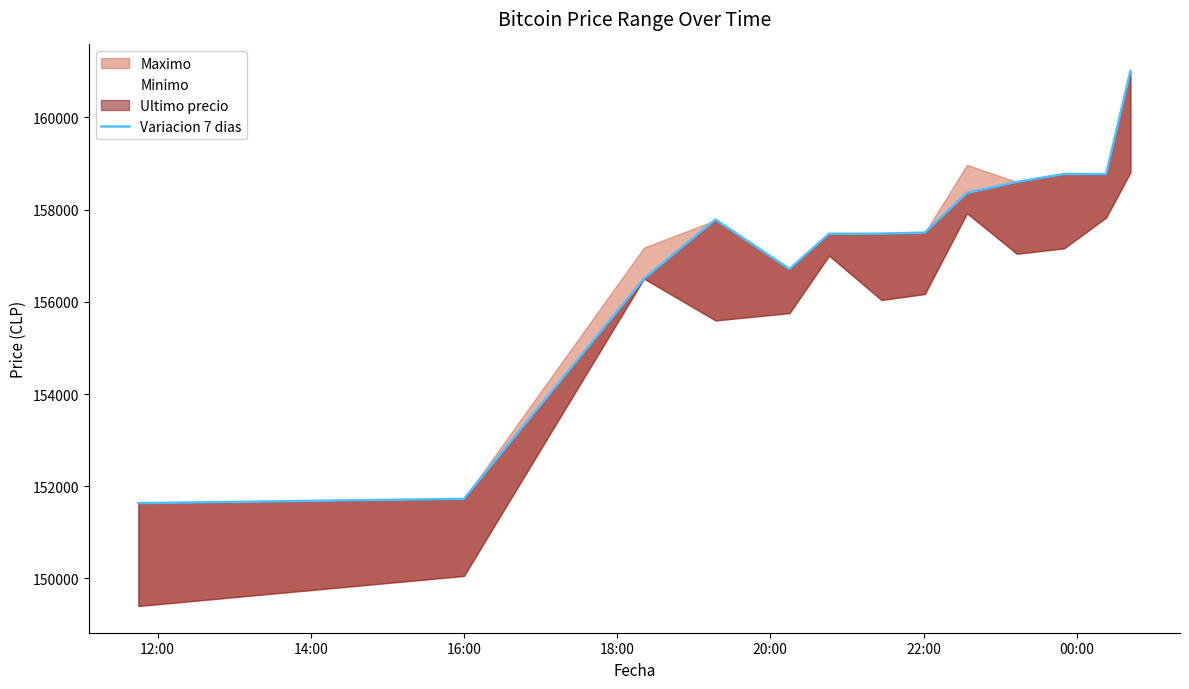

What is the average value?

157100